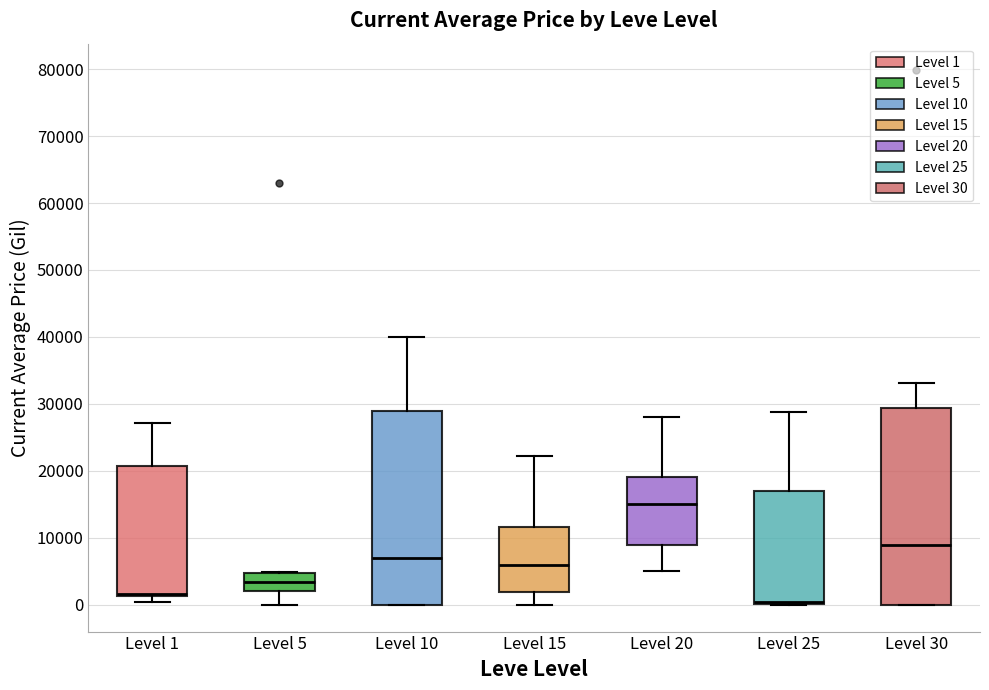

Reading left to right, read every box against the y-axis: the position of its median line, the range the box covers, and the ends of its whiskers. The values are not printed on the chart, so give them approximately, as read against the axis.

Level 1: median 2000, box 1000 to 21000, whiskers 0 to 27000
Level 5: median 3000, box 2000 to 5000, whiskers 0 to 5000
Level 10: median 7000, box 0 to 29000, whiskers 0 to 40000
Level 15: median 6000, box 2000 to 12000, whiskers 0 to 22000
Level 20: median 15000, box 9000 to 19000, whiskers 5000 to 28000
Level 25: median 0 (just above the box's lower edge), box 0 to 17000, whiskers 0 to 29000
Level 30: median 9000, box 0 to 29000, whiskers 0 to 33000